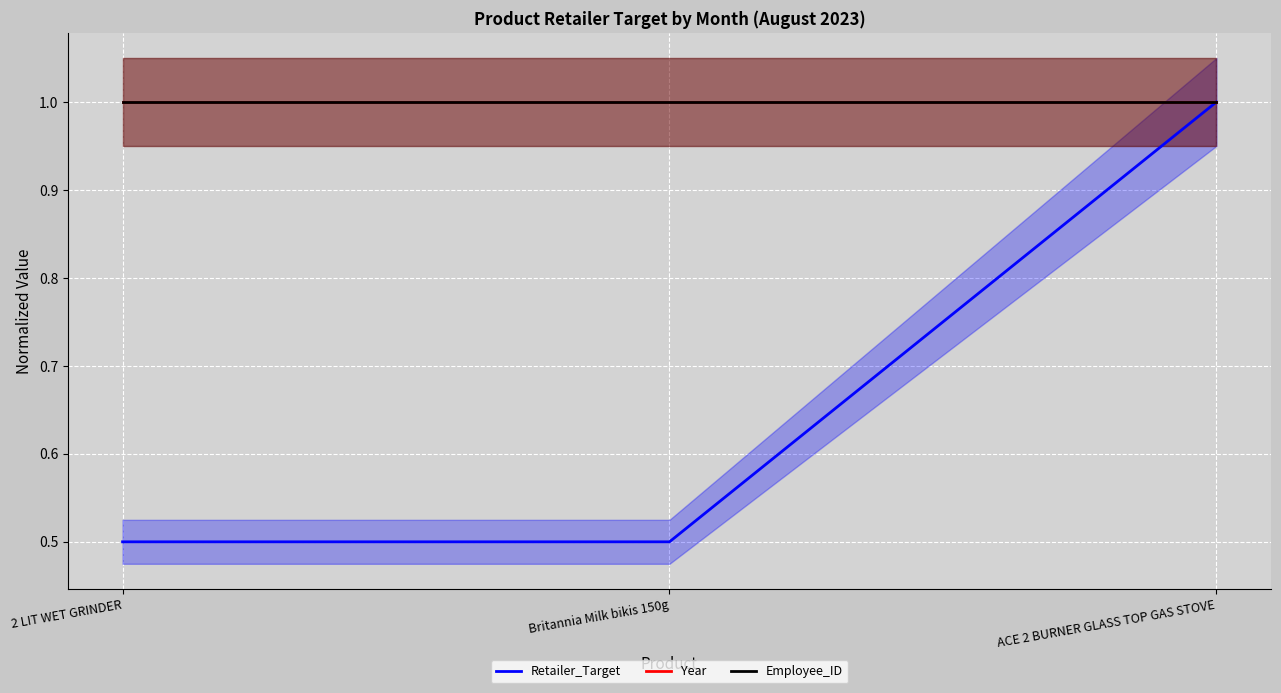

Rank the series by their maximum value, from highest to lowest.

Retailer_Target, Year, Employee_ID